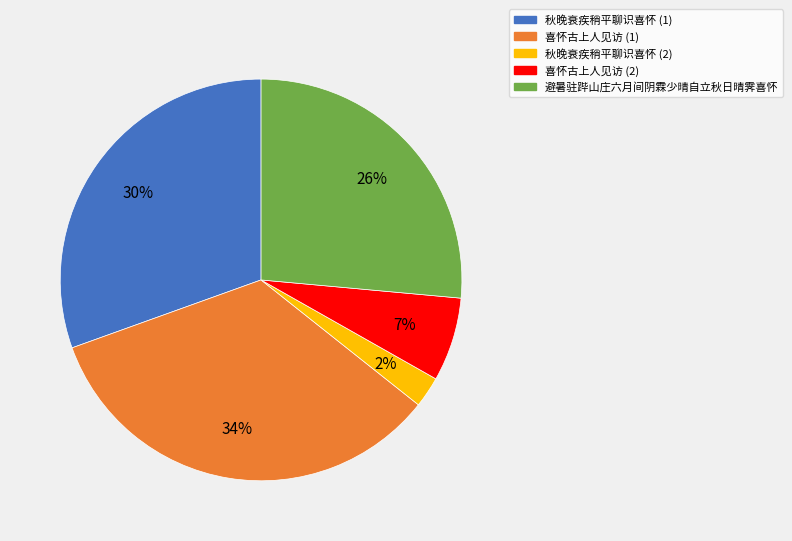

Count the number of slices in the pie.

5